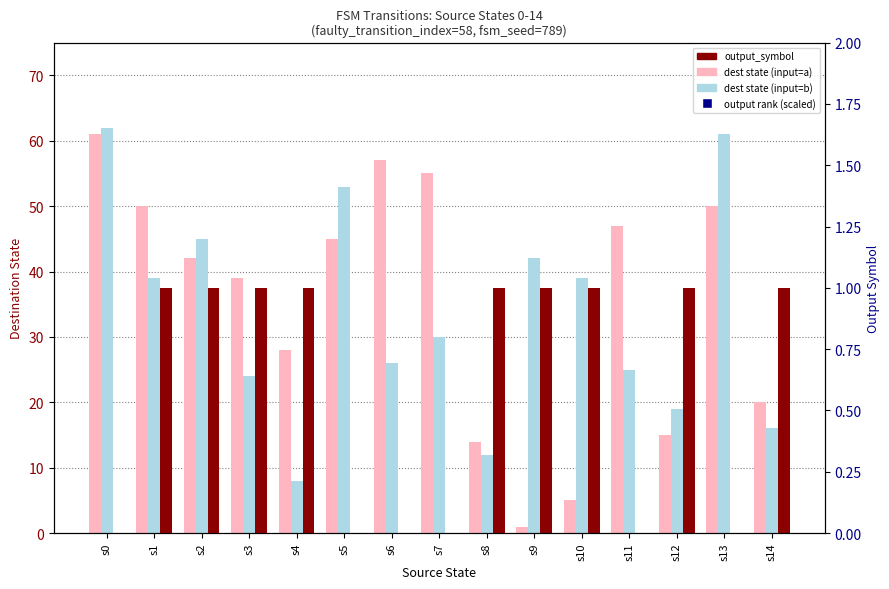

What are all the series names shown in the legend?

dest state (input=a), dest state (input=b), output_symbol, output rank (scaled)